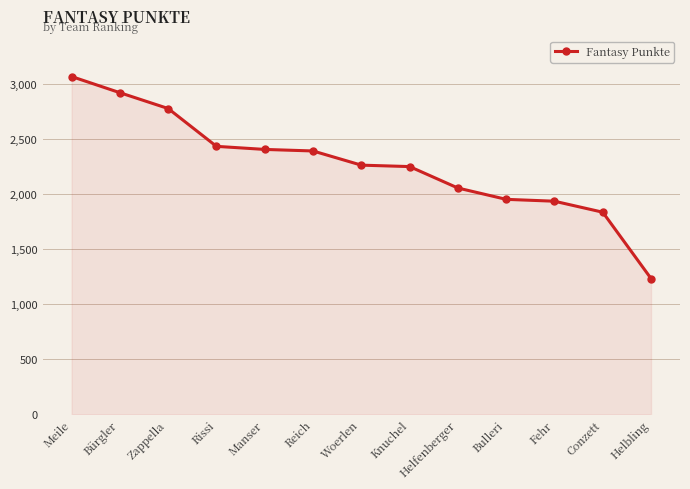

At which label is the value closest to 2152?

Helfenberger